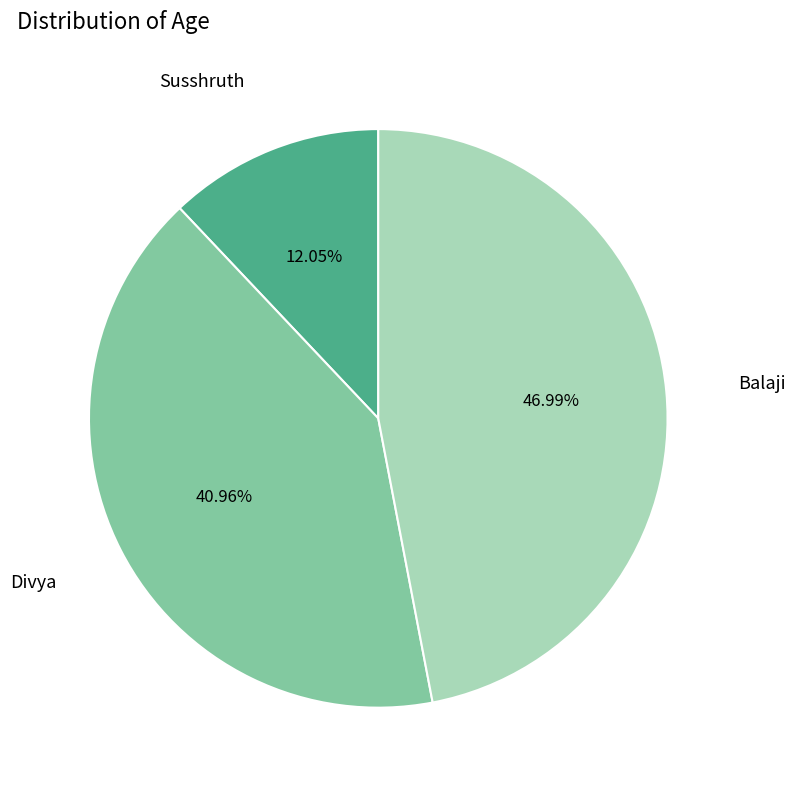

To the nearest percent, what is the average slice percentage?

33%